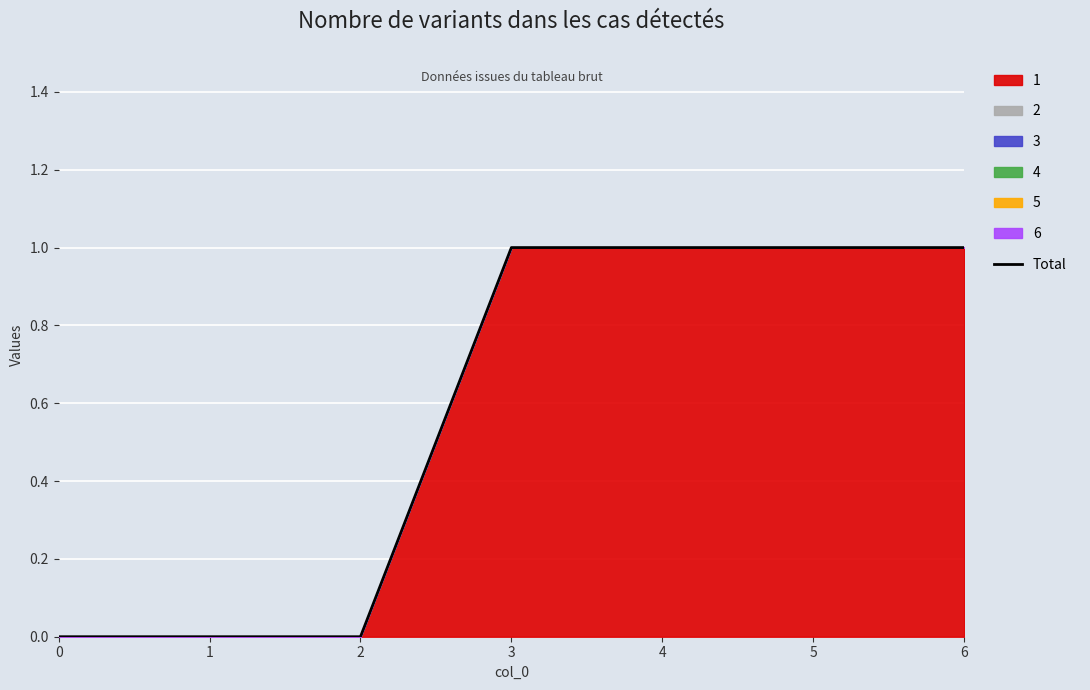

Count the number of categories in the chart.

7